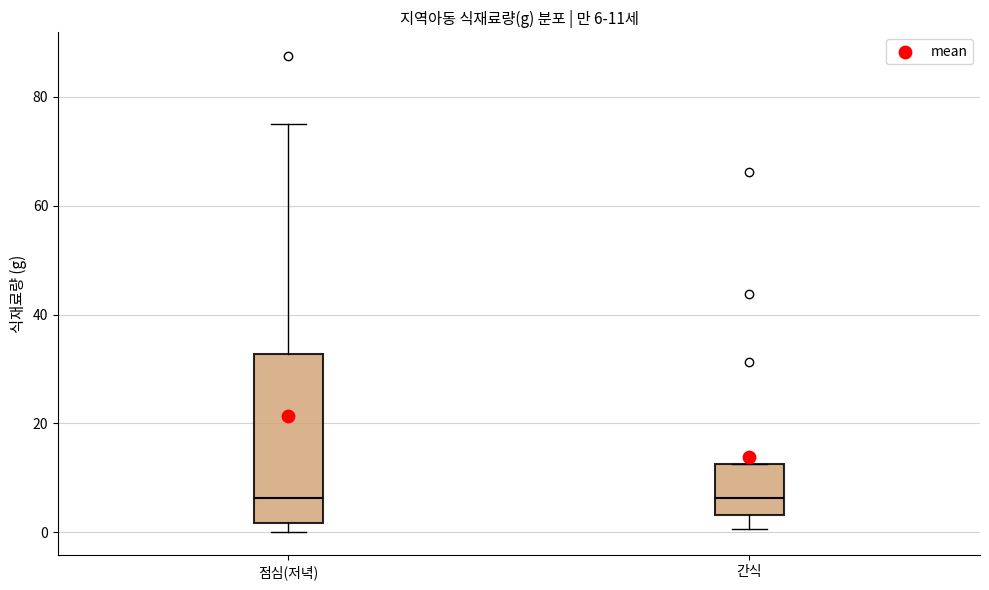

Which box is the tallest, from its lower edge to its upper edge?

점심(저녁)